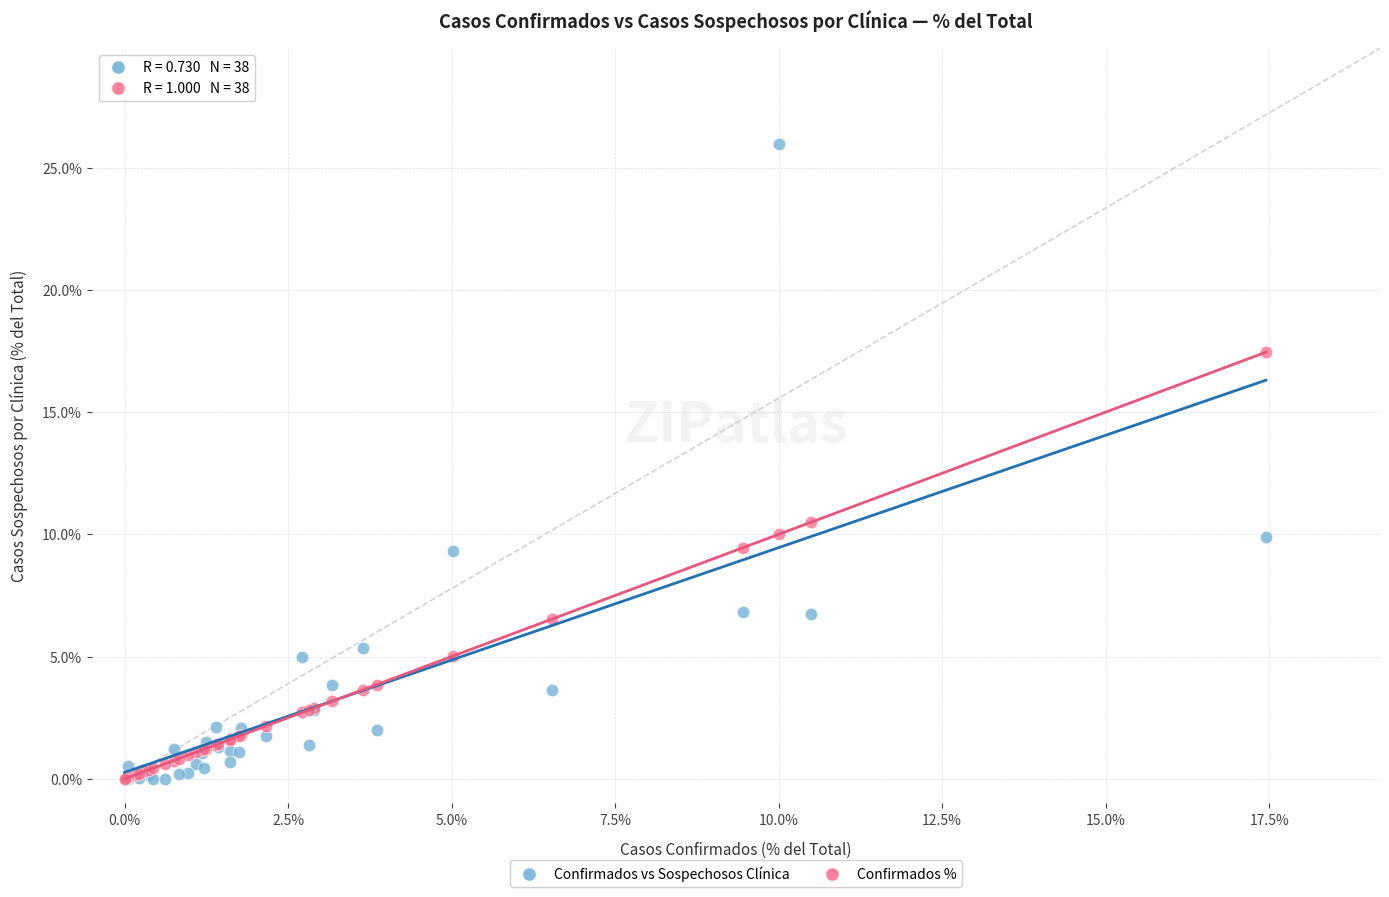

Across all series, what Y value is closest to 12?

10.5